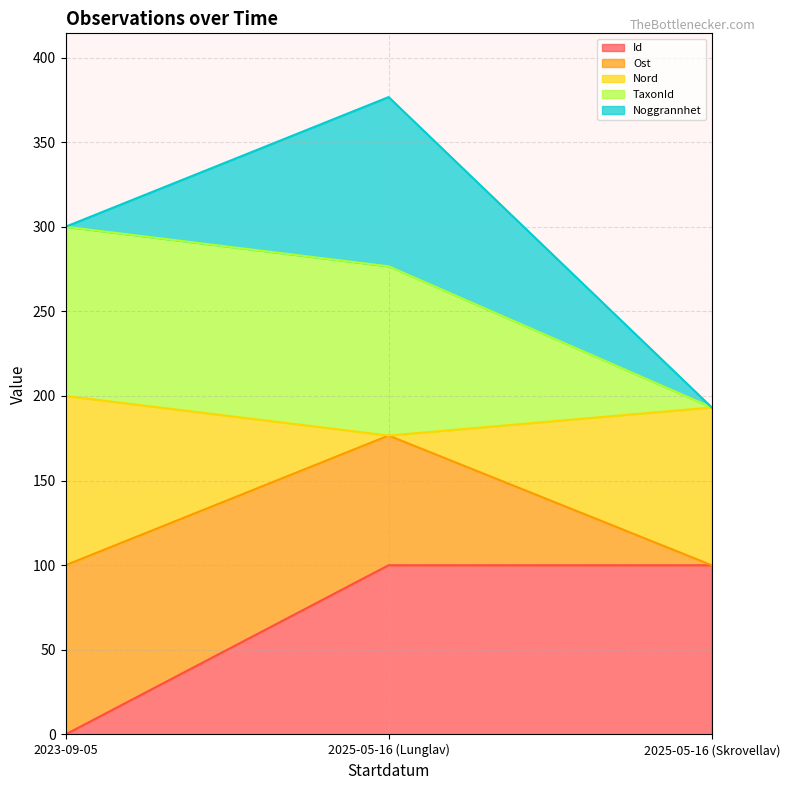

At which category is the sum across all series the highest?

2025-05-16 (Lunglav)